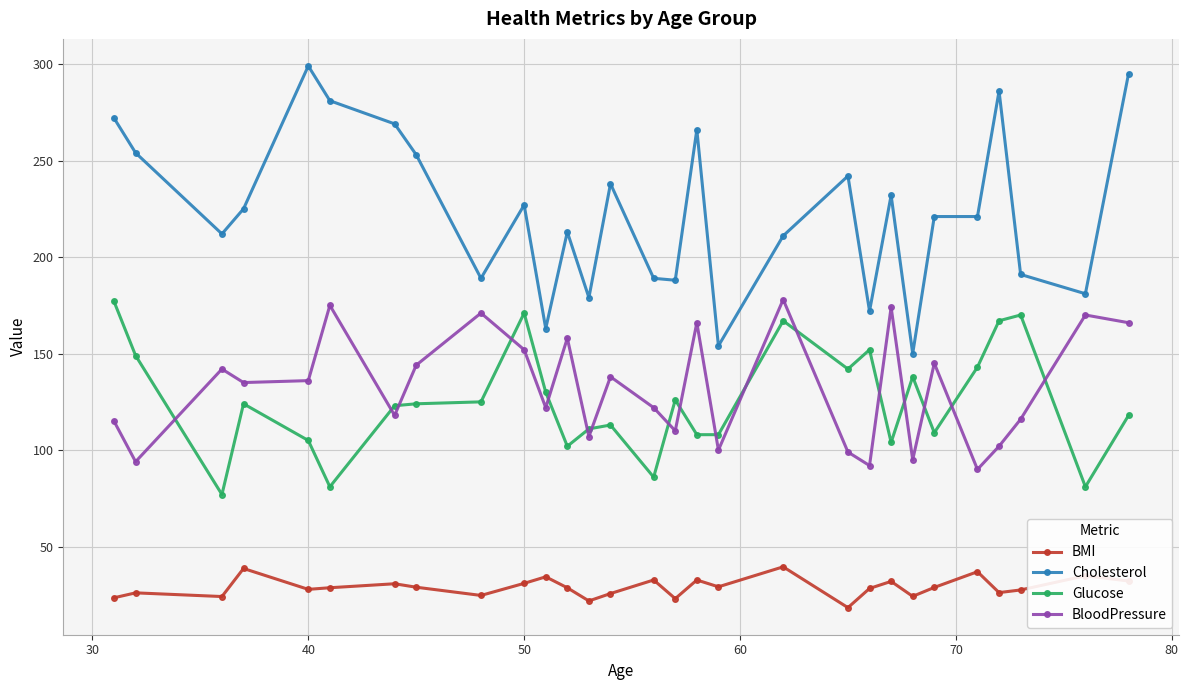

What is the highest value of the Glucose series?

177.0